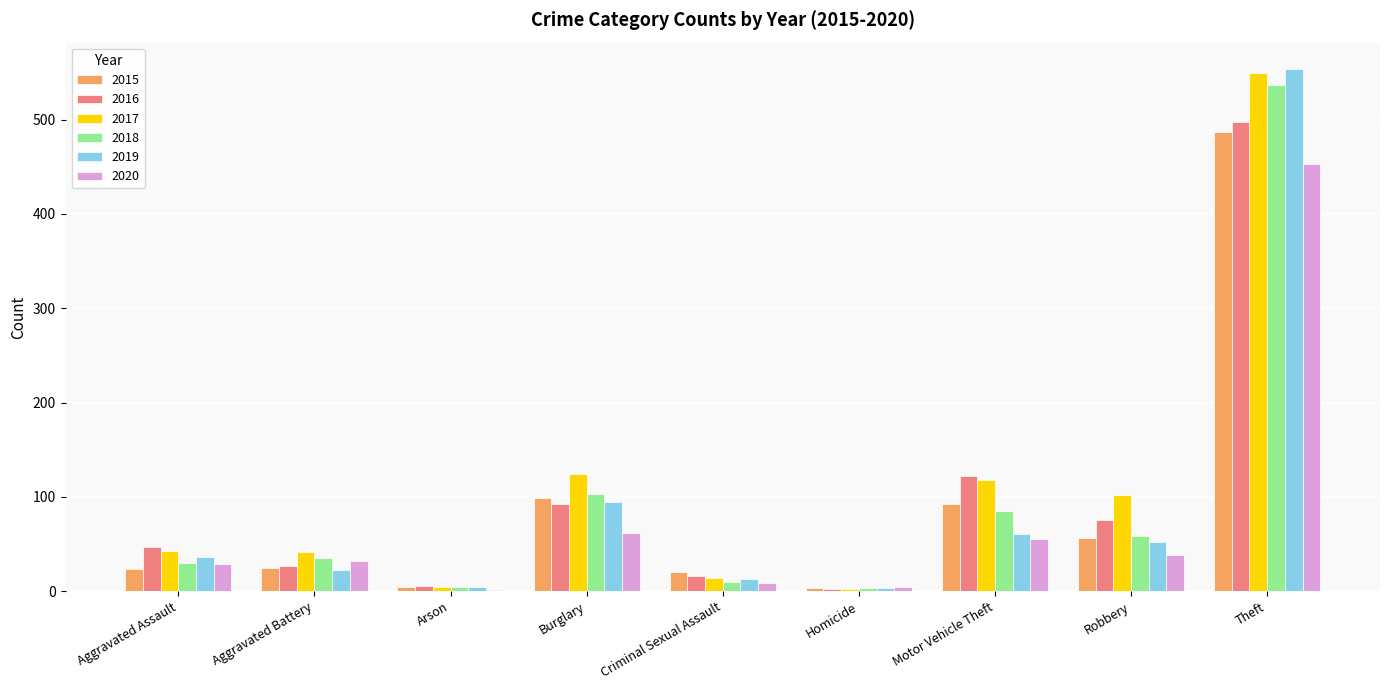

How many distinct data groups are displayed?

6